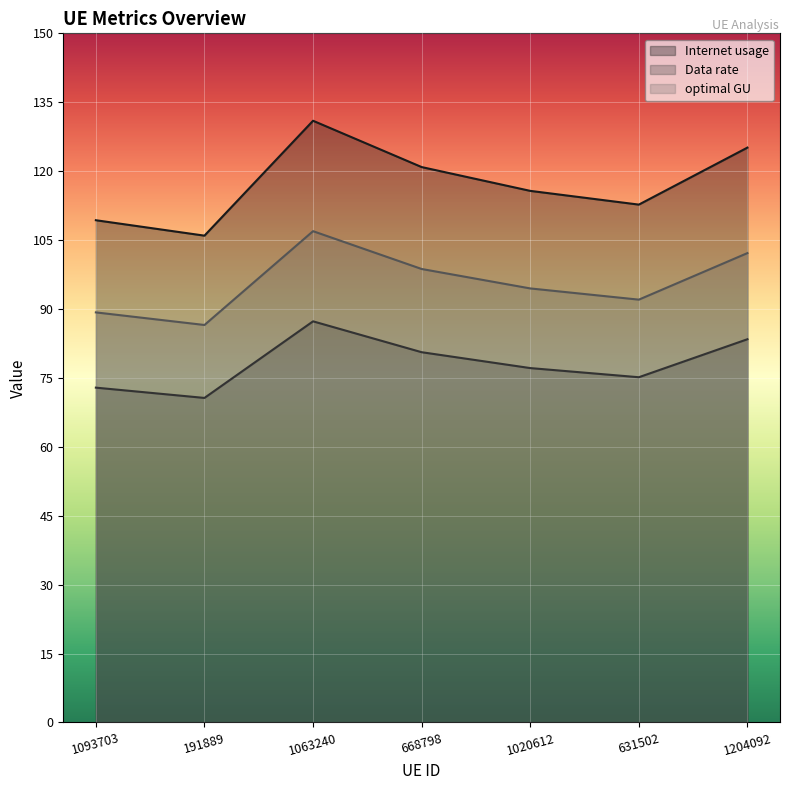

What is the sum of the Internet usage values at 1093703 and 191889?

215.3